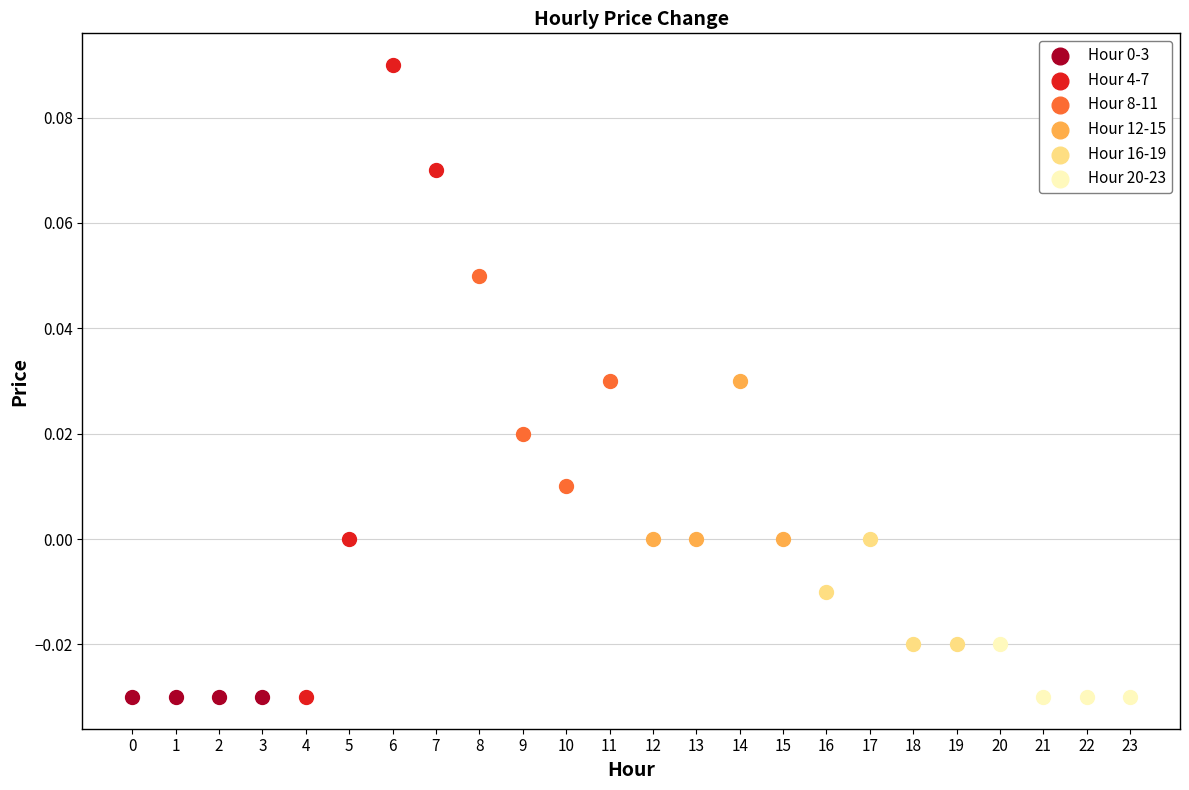

Which series contains the highest Y value?

Hour 4-7